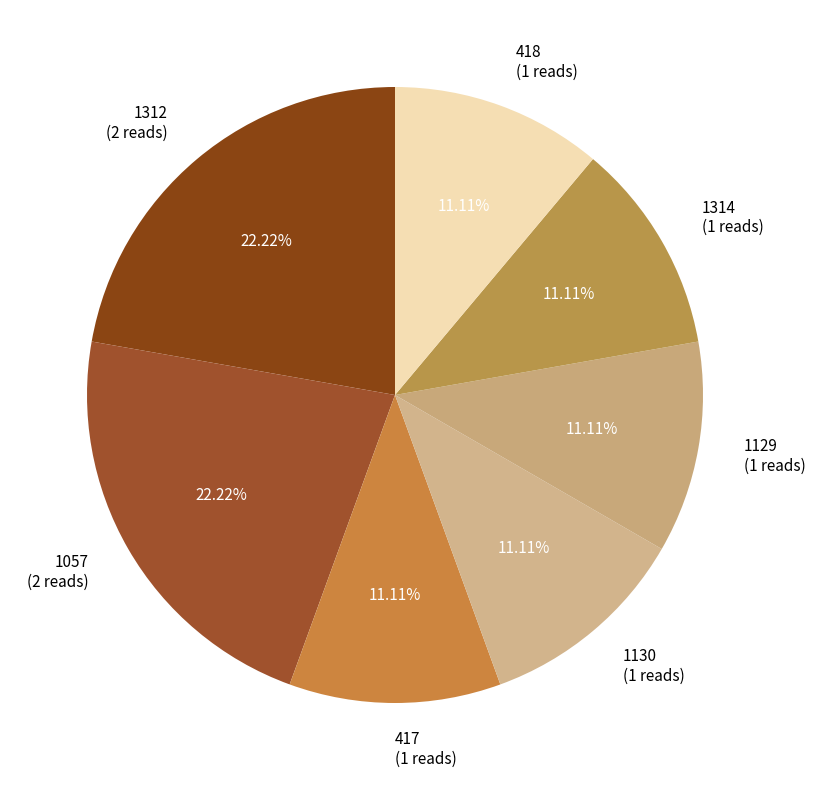

Is the sum of 418 (1 reads) and 1129 (1 reads) greater than half?

No